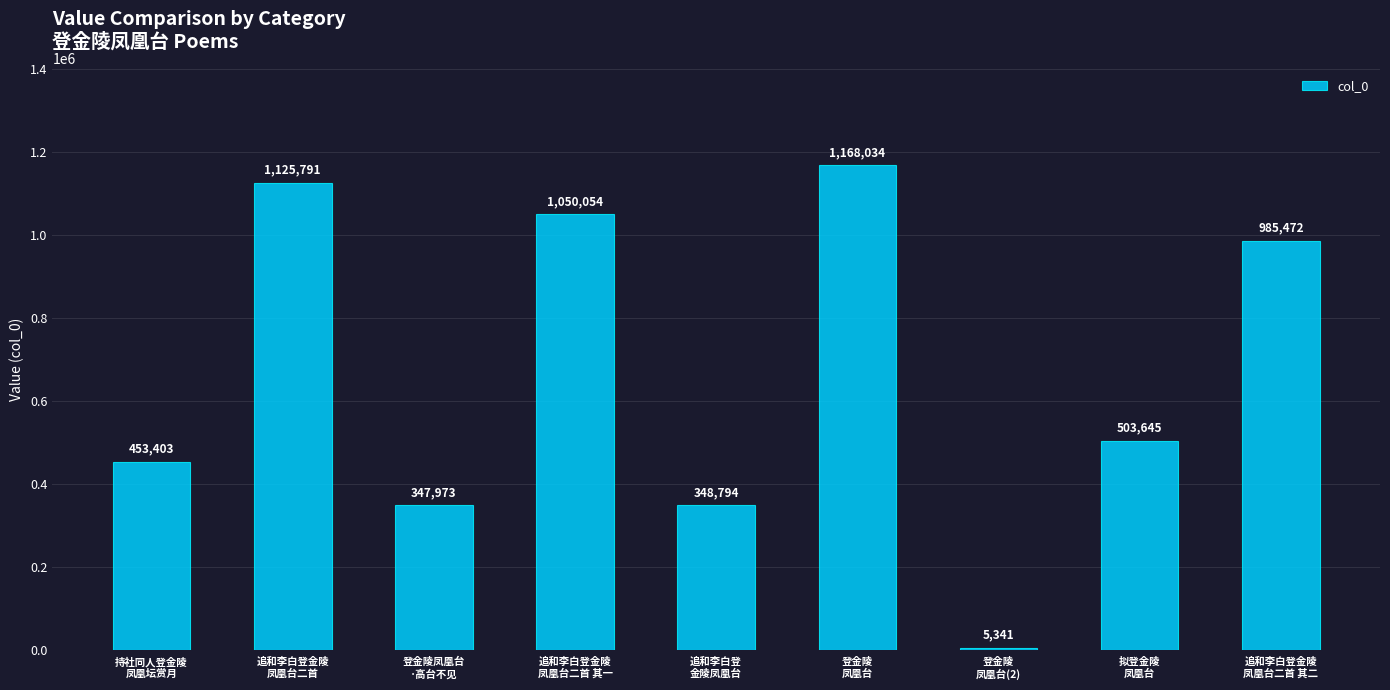

What is the maximum value shown in the chart?

1168034